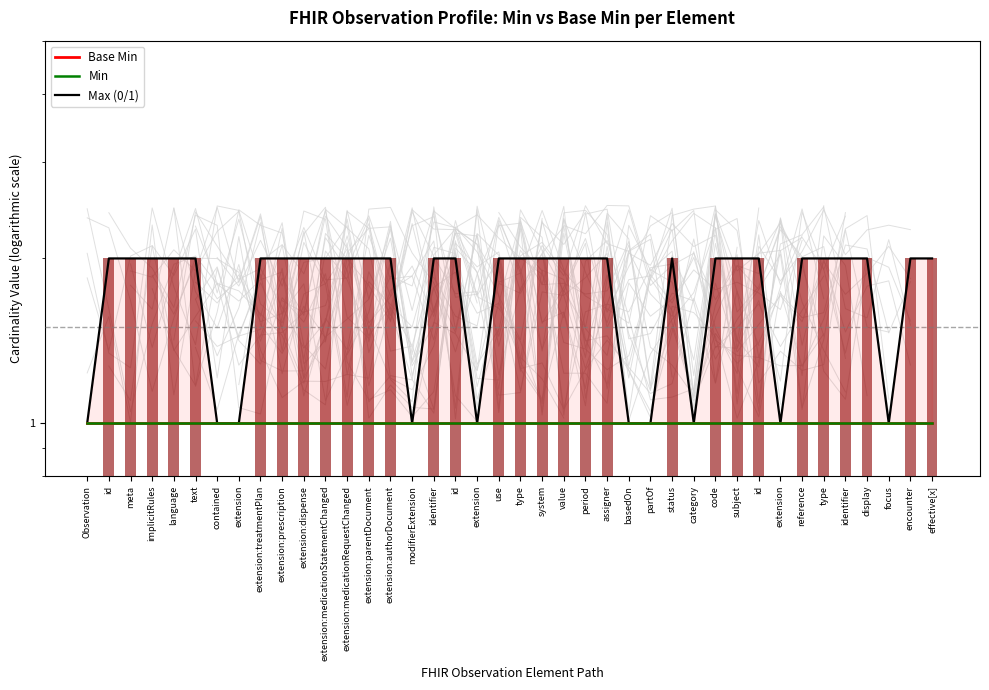

Which category has the highest value in the Min series?

Observation